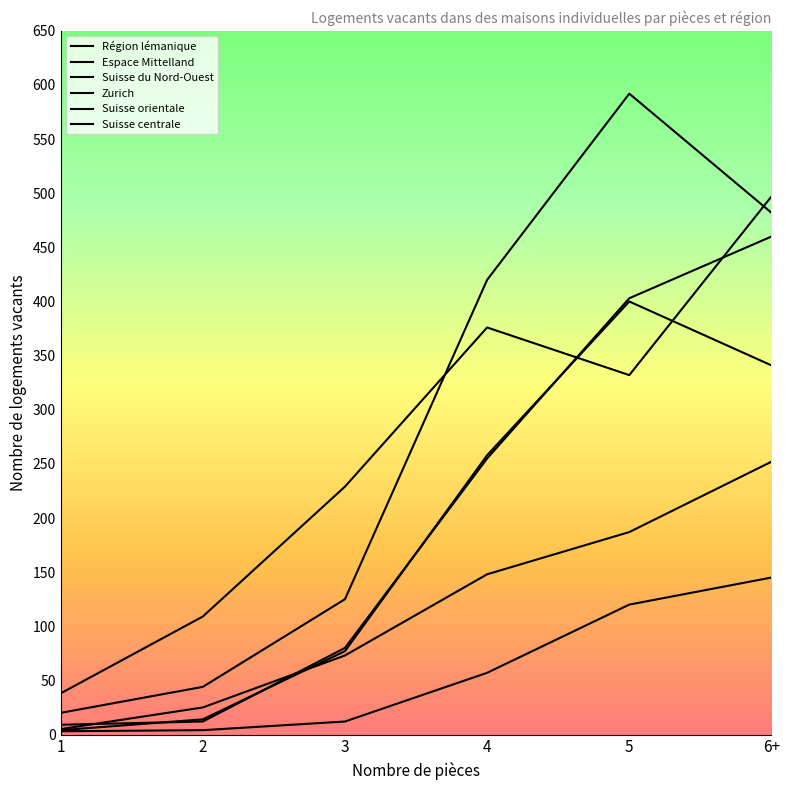

The value of Suisse du Nord-Ouest at 4 is 159. True or false?

False